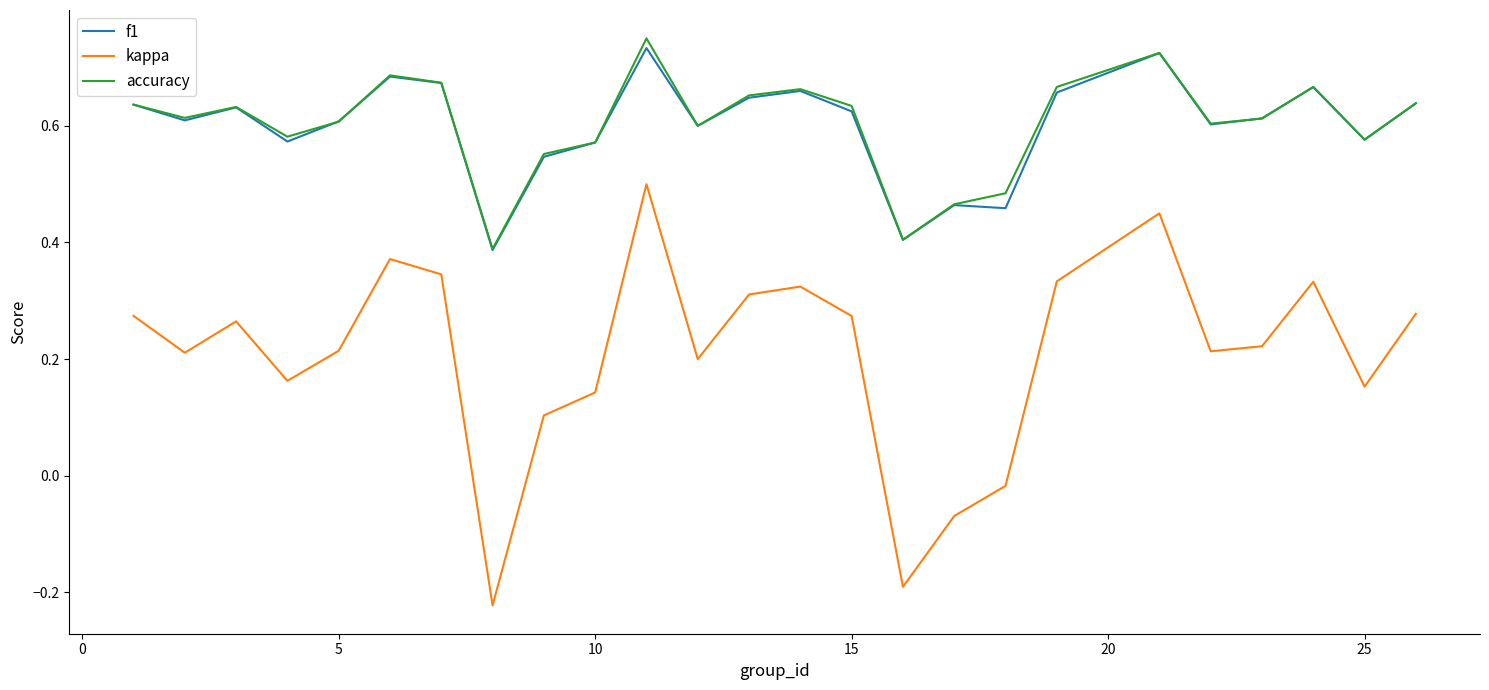

Which series has the largest range (max minus min)?

kappa